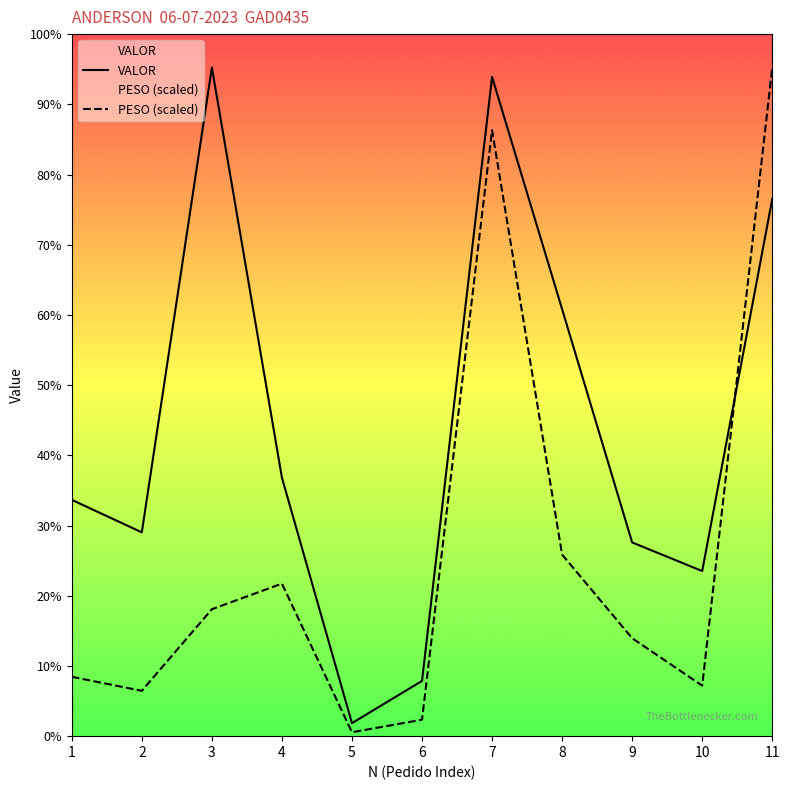

Reading right to left, list all the values displayed in this chart.

VALOR: 11=5951.1	10=1829.5	9=2146.4	8=4731.2	7=7304.4	6=611.8	5=144.2	4=2863.9	3=7408.7	2=2258.4	1=2618.7
PESO (scaled): 11=7408.7	10=559.5	9=1085.2	8=2011.7	7=6715.1	6=182.0	5=43.3	4=1690.3	3=1406.4	2=502.5	1=657.8